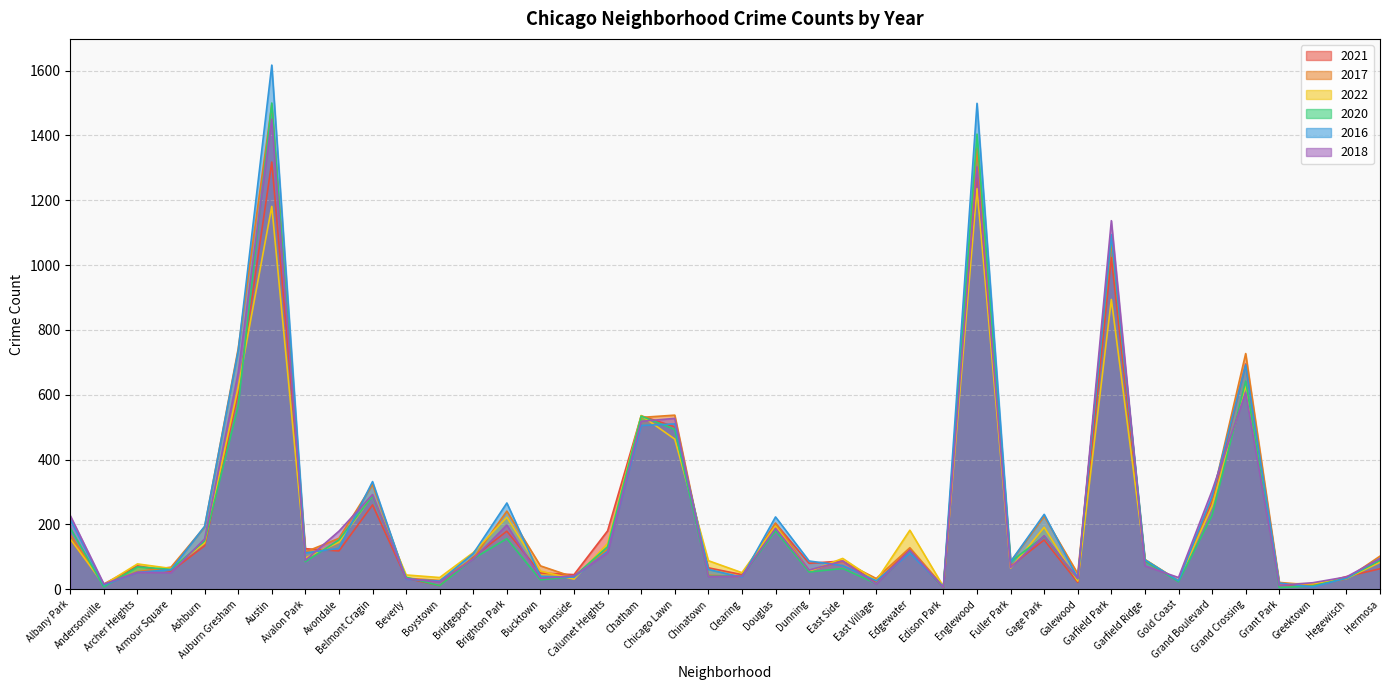

Where do 2020 and 2017 first cross each other?

Albany Park and Andersonville